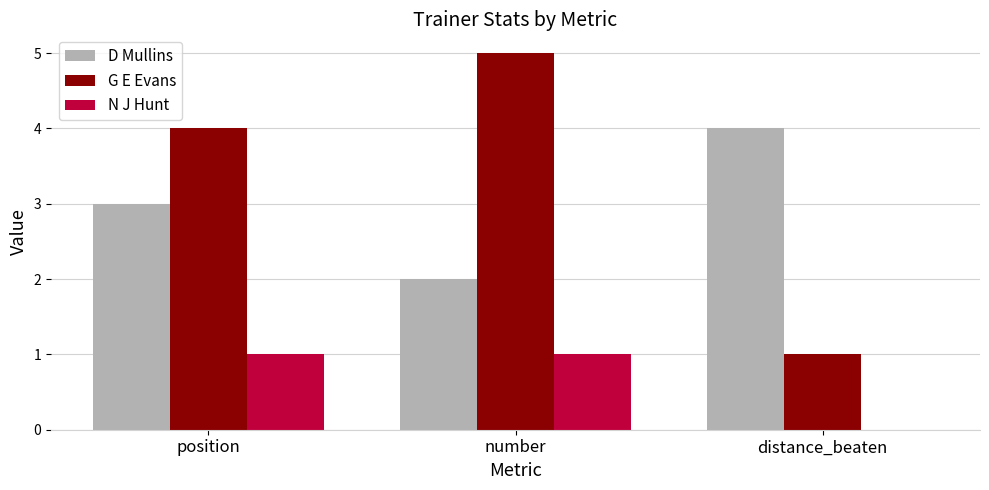

True or false: D Mullins has a value of 4 at distance_beaten.

True